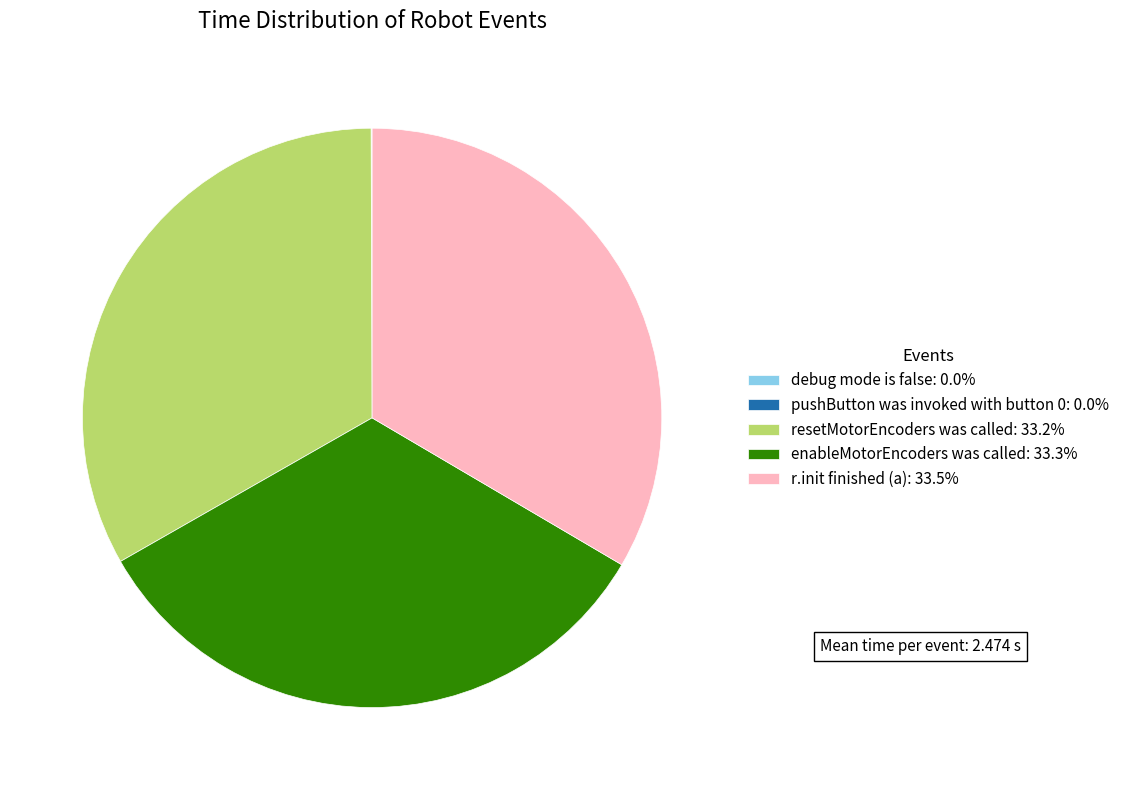

Is there a majority slice in this chart?

No